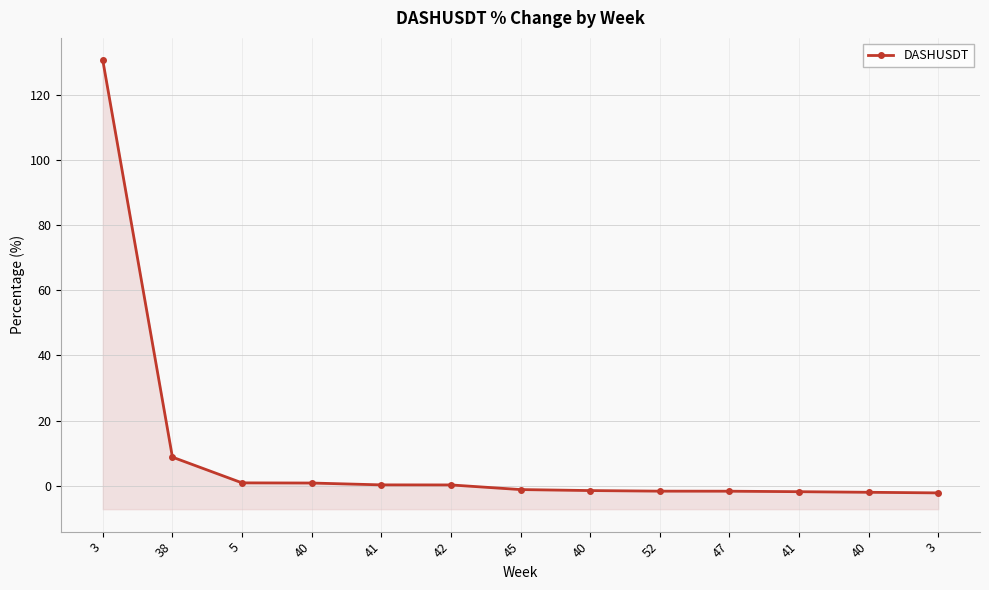

Reading left to right, what are all the values shown in this chart?

3=130.5	38=8.8	5=0.9	40=0.8	41=0.3	42=0.2	45=-1.2	40=-1.5	52=-1.7	47=-1.7	41=-1.8	40=-2.0	3=-2.2